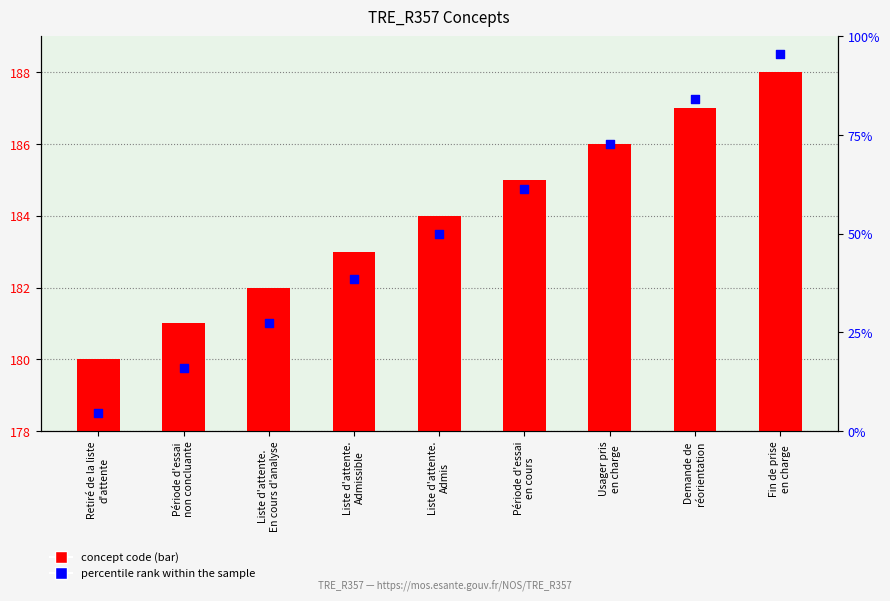

Which series has the largest total across all categories?

Concept code